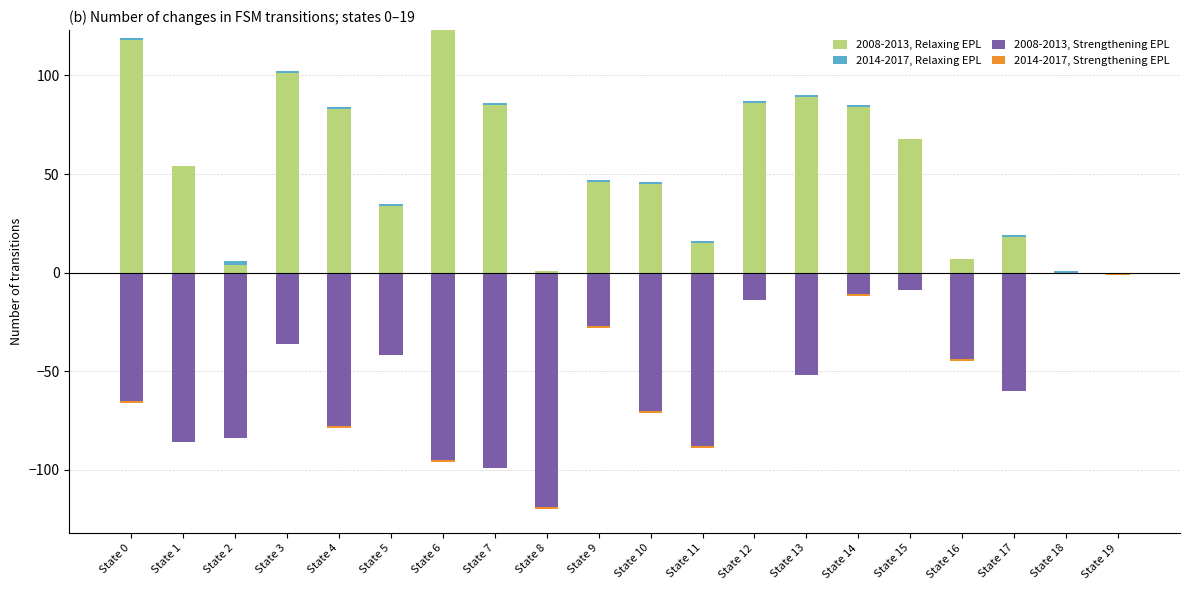

Between State 7 and State 14, which series saw the biggest shift?

2008-2013, Strengthening EPL